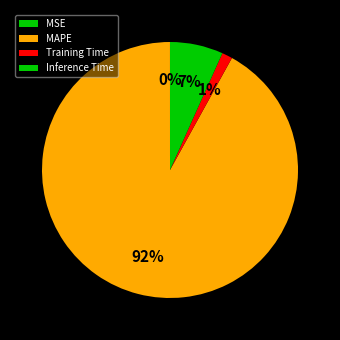

How much of the chart is everything except Inference Time?

93.3%